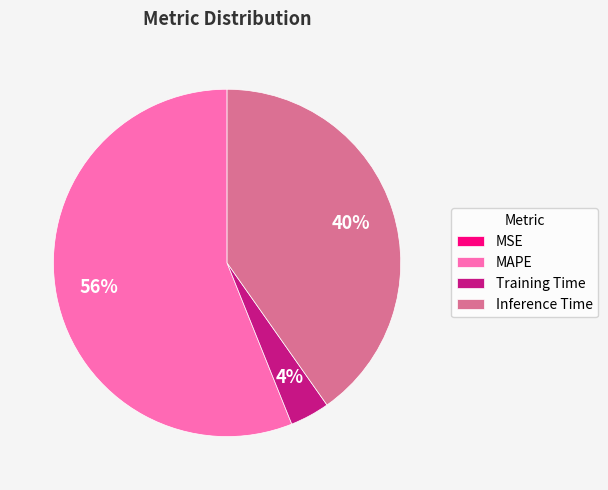

True or false: MAPE accounts for 56% of the total.

True